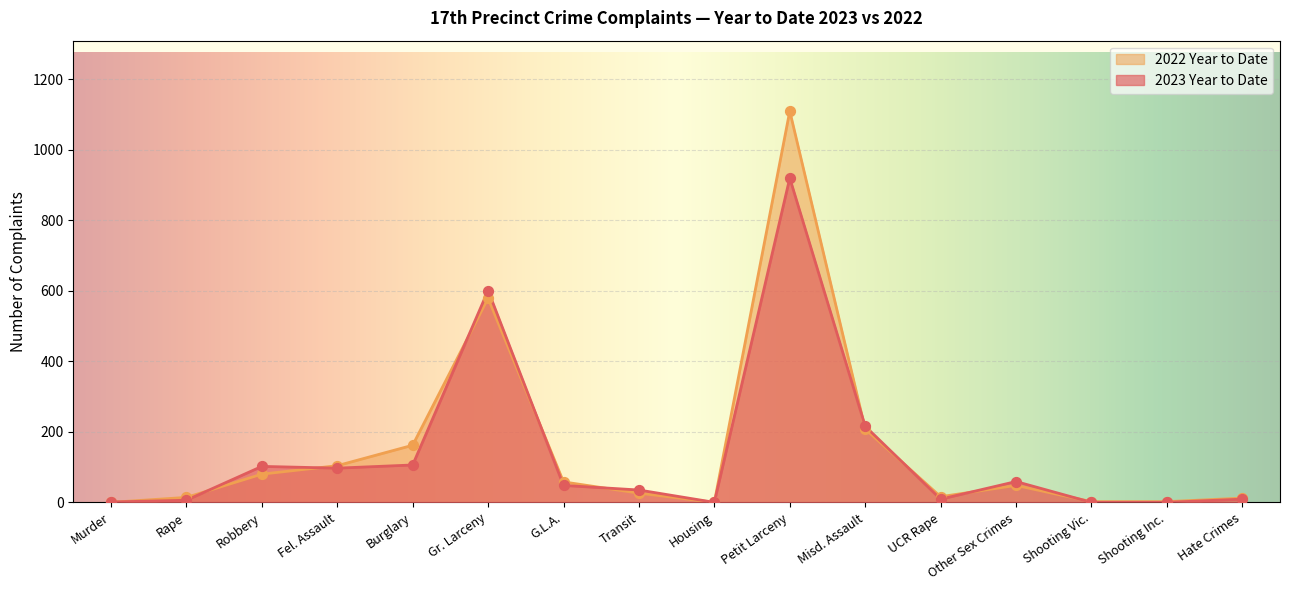

What are all the series names shown in the legend?

2022 Year to Date, 2023 Year to Date